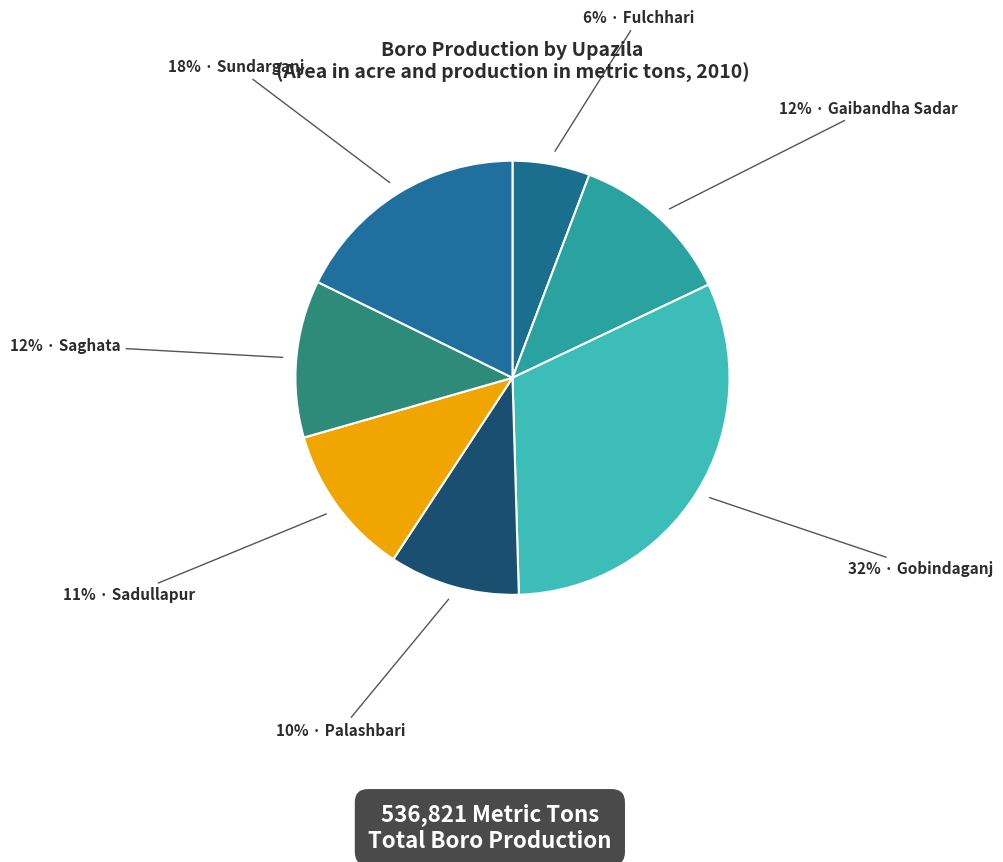

To the nearest percent, what is the difference between the largest and smallest slice percentages?

26%